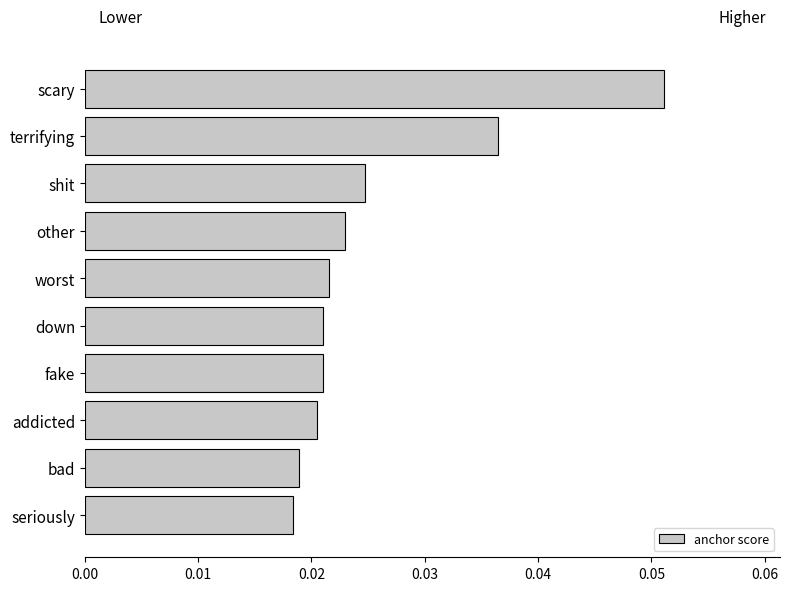

Which category has the highest value across all series?

scary